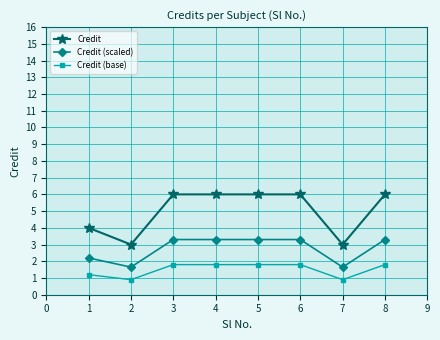

What is the difference between the maximum and minimum values in the Credit (base) series?

0.9